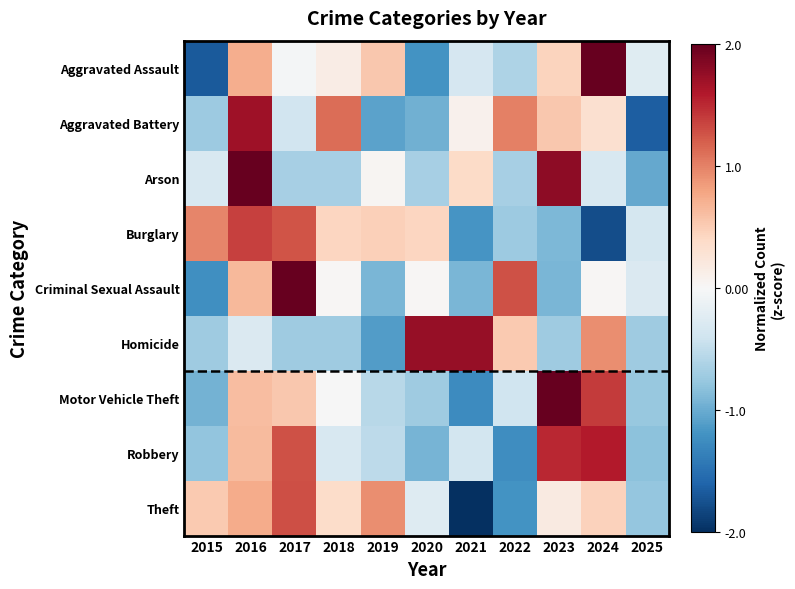

Between 2016 and 2025, which series saw the biggest shift?

Aggravated Battery